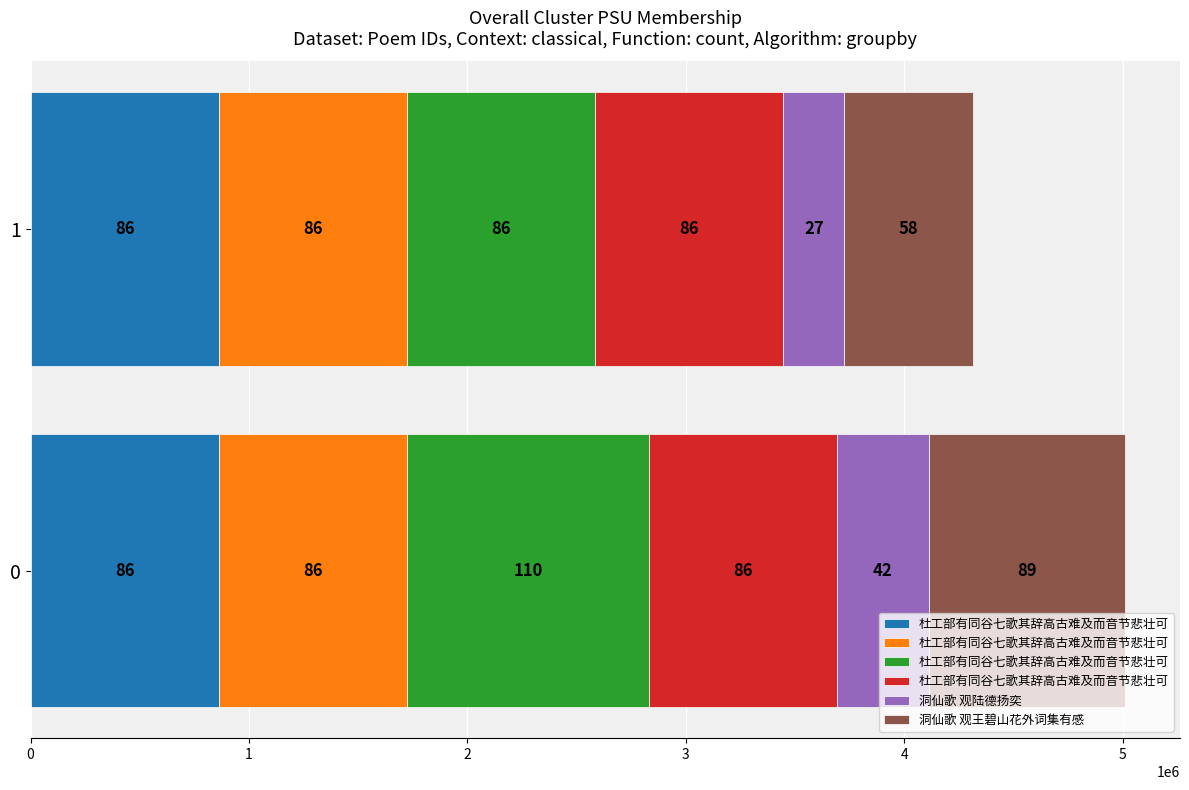

Rank the series by their maximum value, from highest to lowest.

洞仙歌 观王碧山花外词集有感, 杜工部有同谷七歌其辞高古难及而音节悲壮可, 洞仙歌 观陆德扬奕